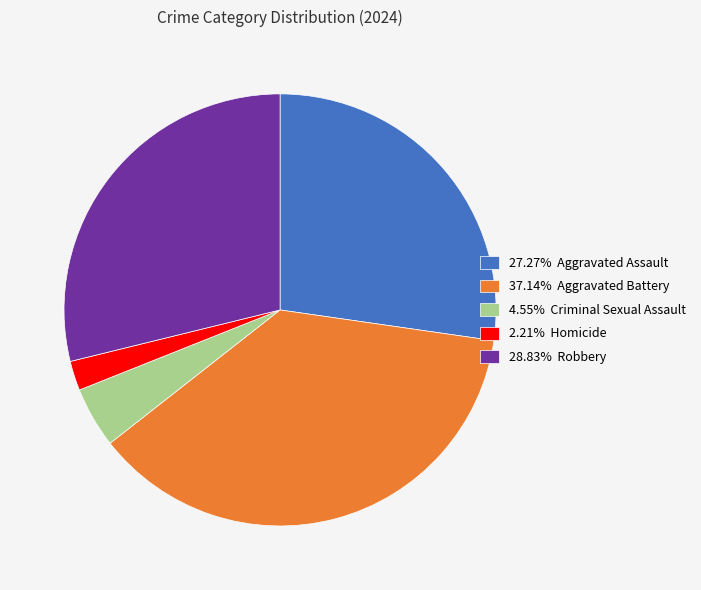

How many slices are in this pie chart?

5